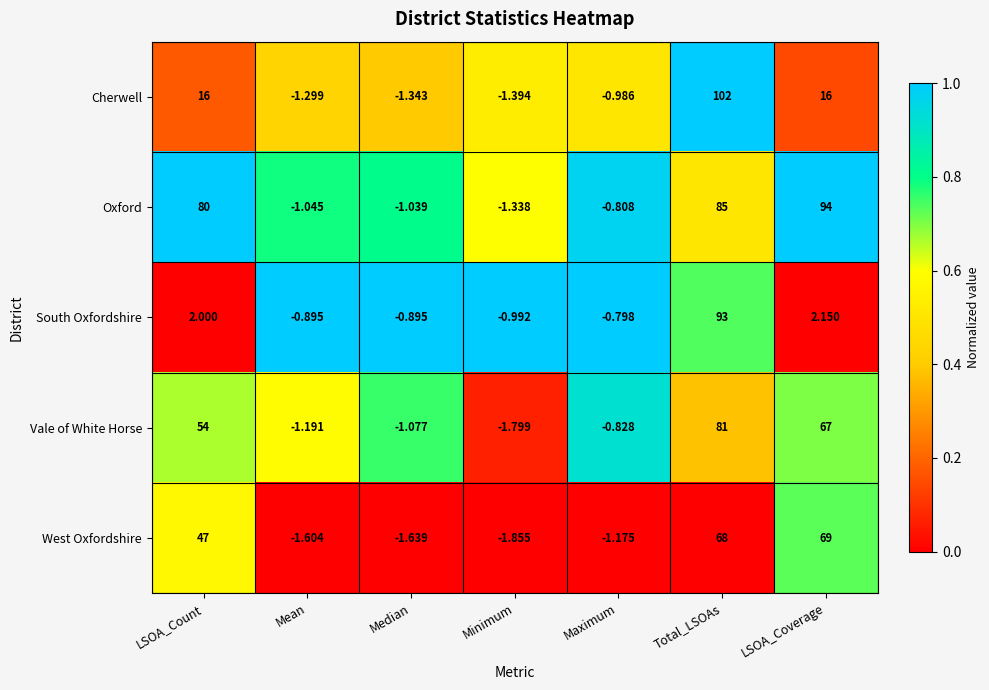

Where is Vale of White Horse nearest to the value 39?

LSOA_Count